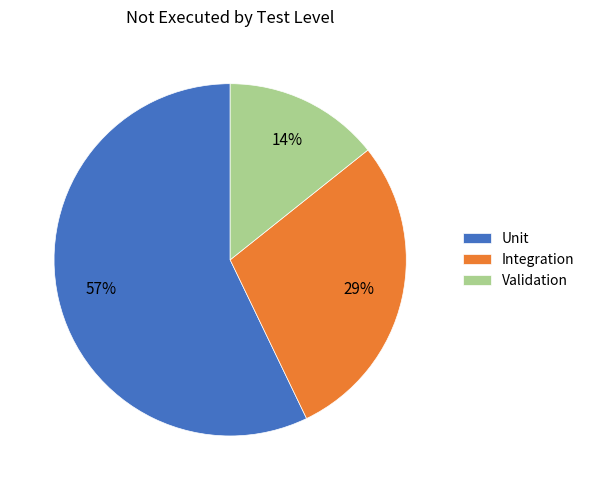

Approximately how many times larger is the value at Unit compared to Integration?

2.0